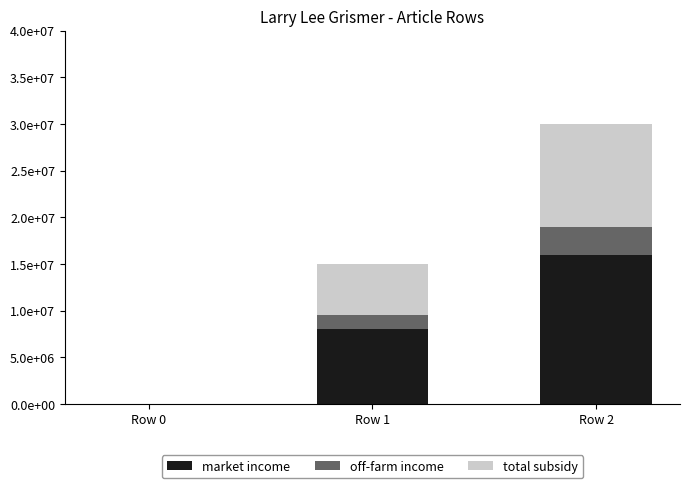

The total subsidy series shows 11000000 at Row 2. True or false?

True